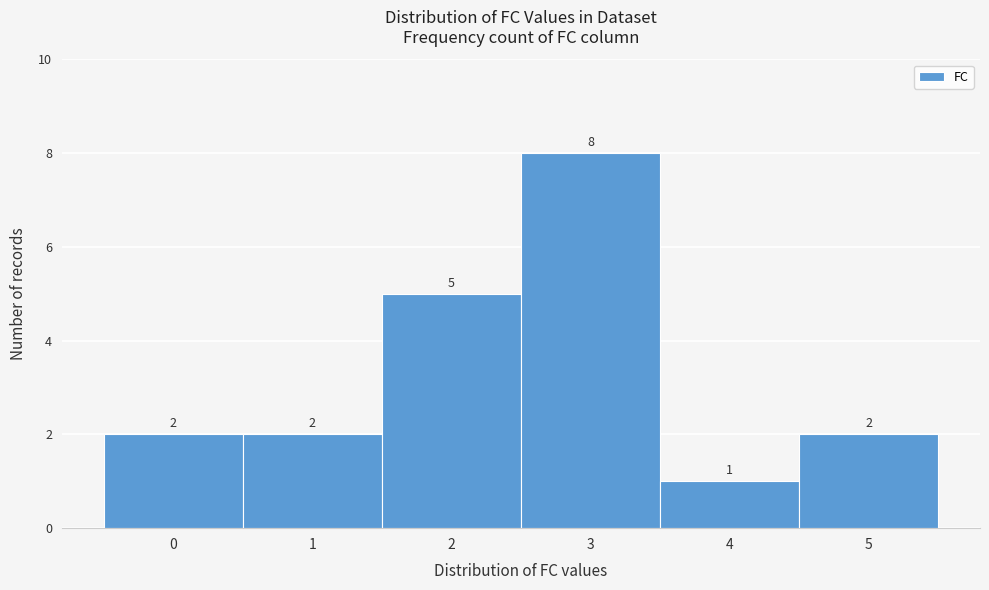

How tall is the bar that spans 2.5 to 3.5 on the x-axis?

8